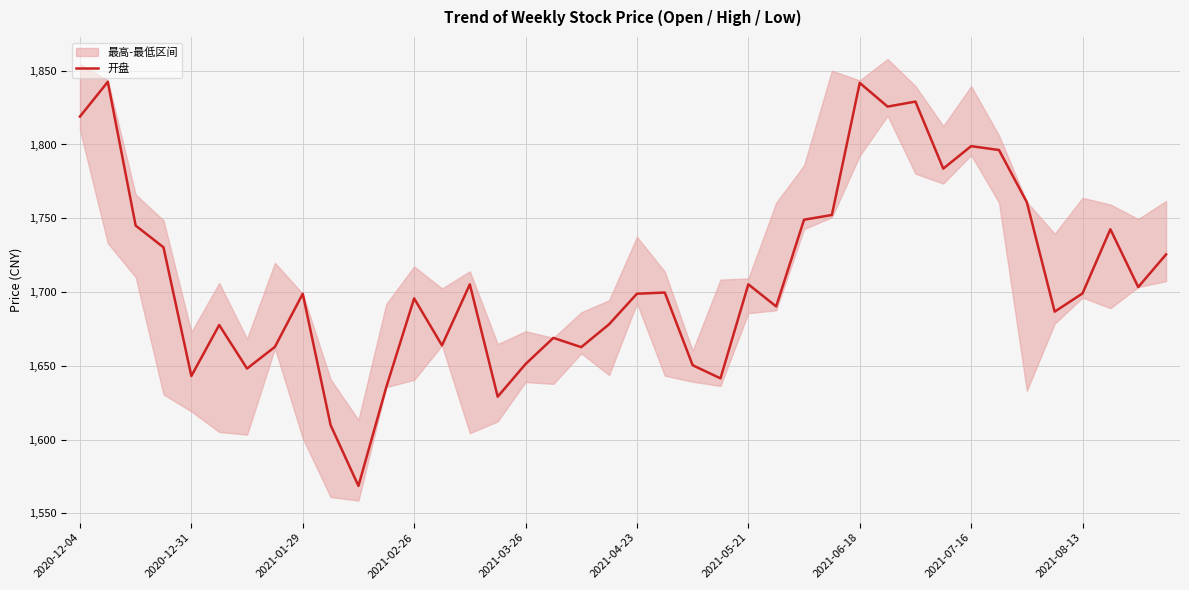

What is the difference between the second highest and second lowest values?

231.9